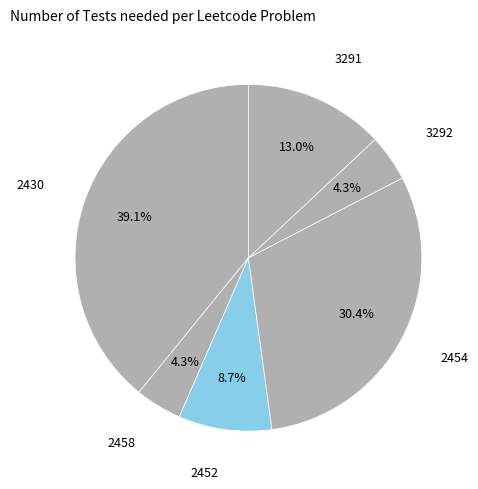

How many segments does this pie chart have?

6